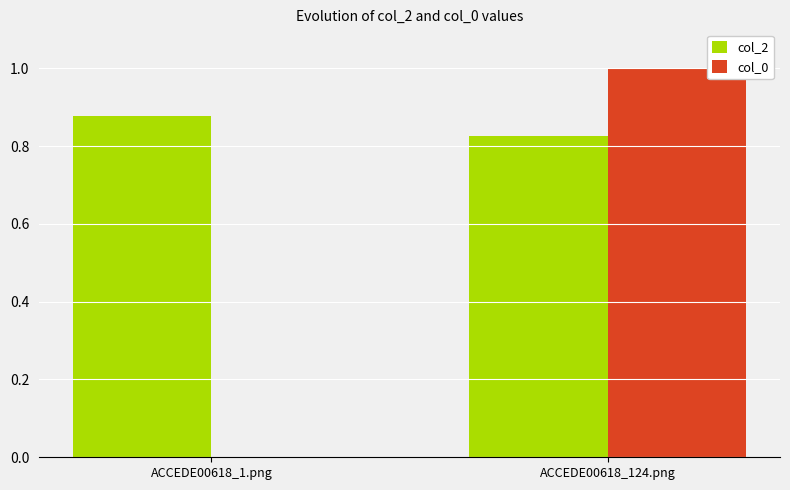

Is it true that col_0 equals 1.6 at ACCEDE00618_124.png?

False